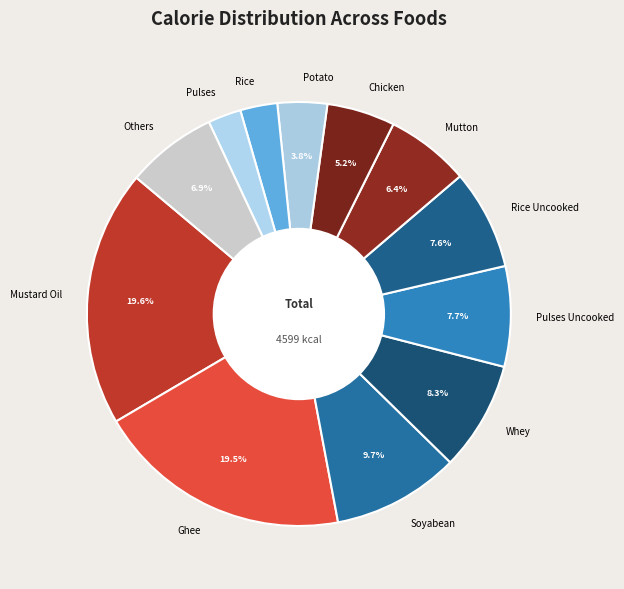

Is Rice the majority of the pie?

No